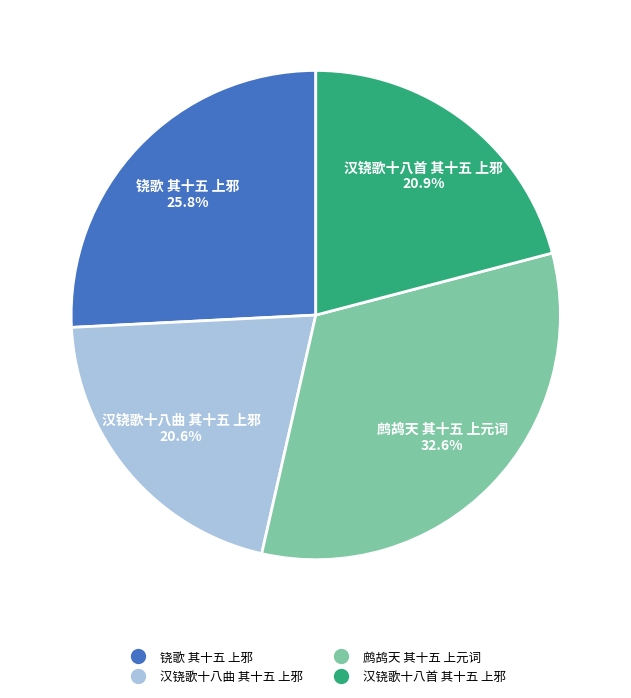

How many slices are in this pie chart?

4